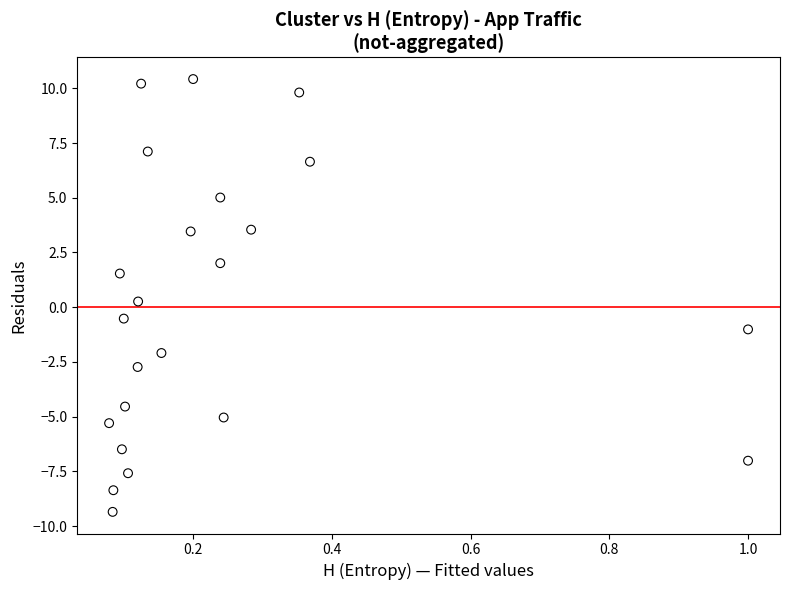

What is the range of Y values (max minus min)?

19.8